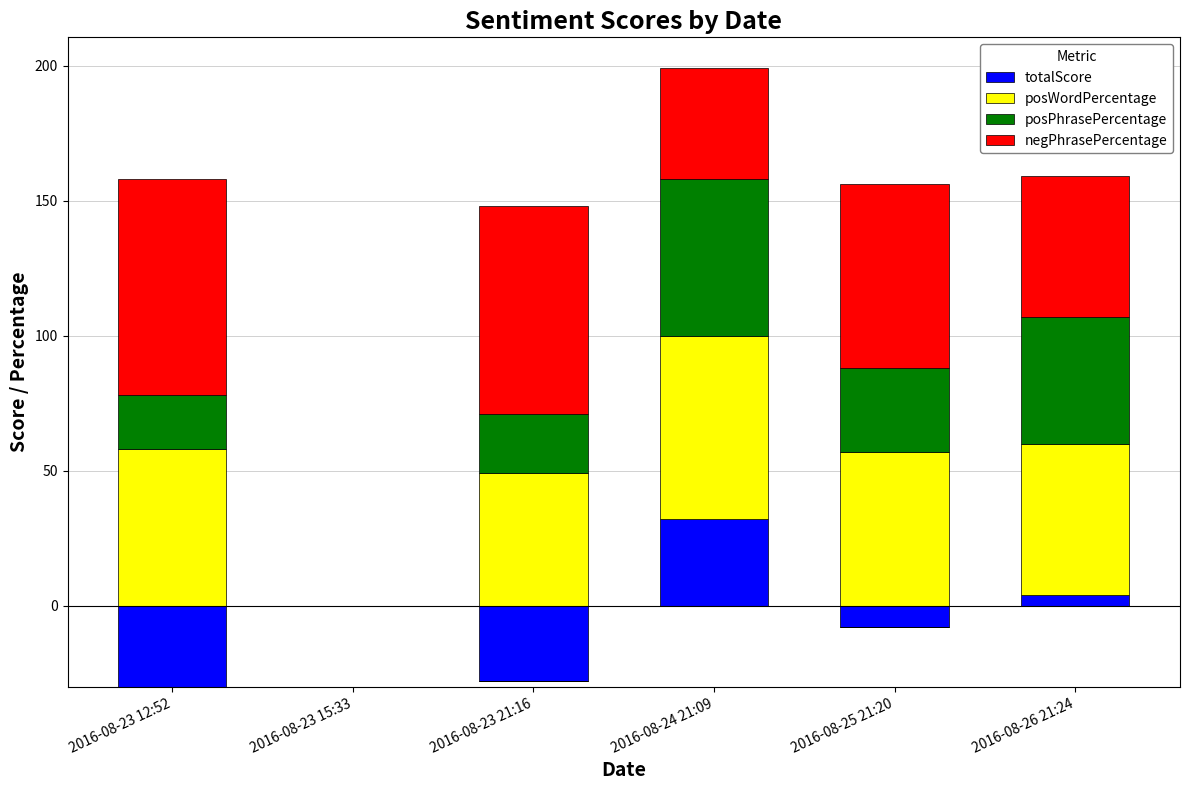

The posPhrasePercentage series shows 31 at 2016-08-25 21:20. True or false?

True